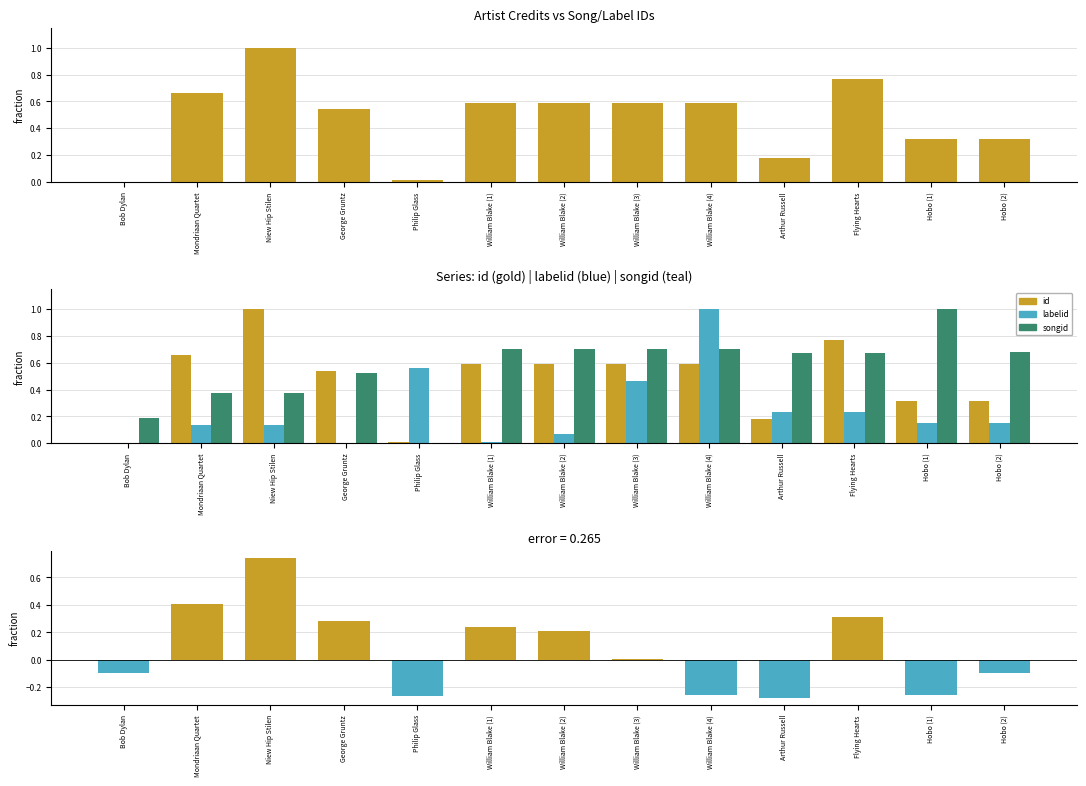

At how many categories does at least one series exceed 0?

13